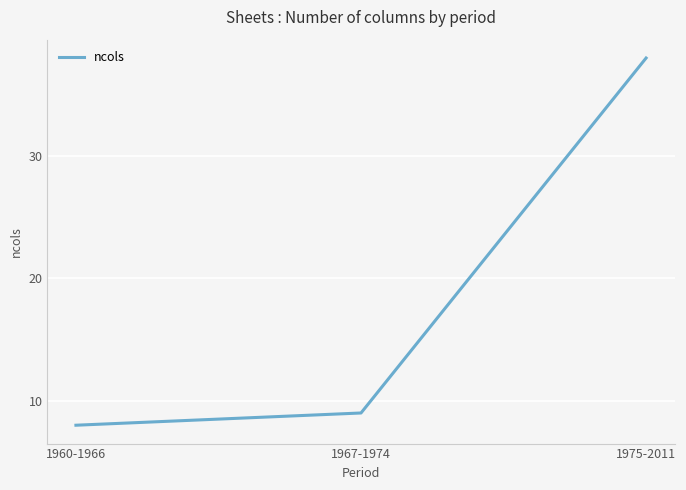

Rank the categories by value from lowest to highest.

1960-1966, 1967-1974, 1975-2011